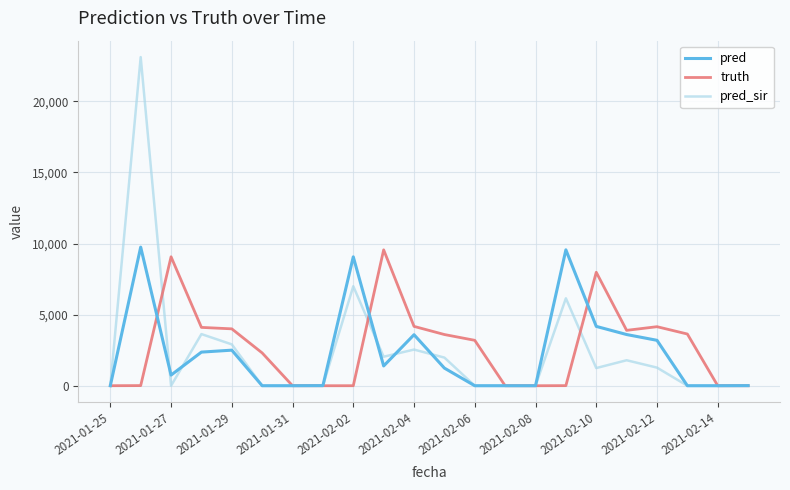

What is the greatest value displayed?

23113.0